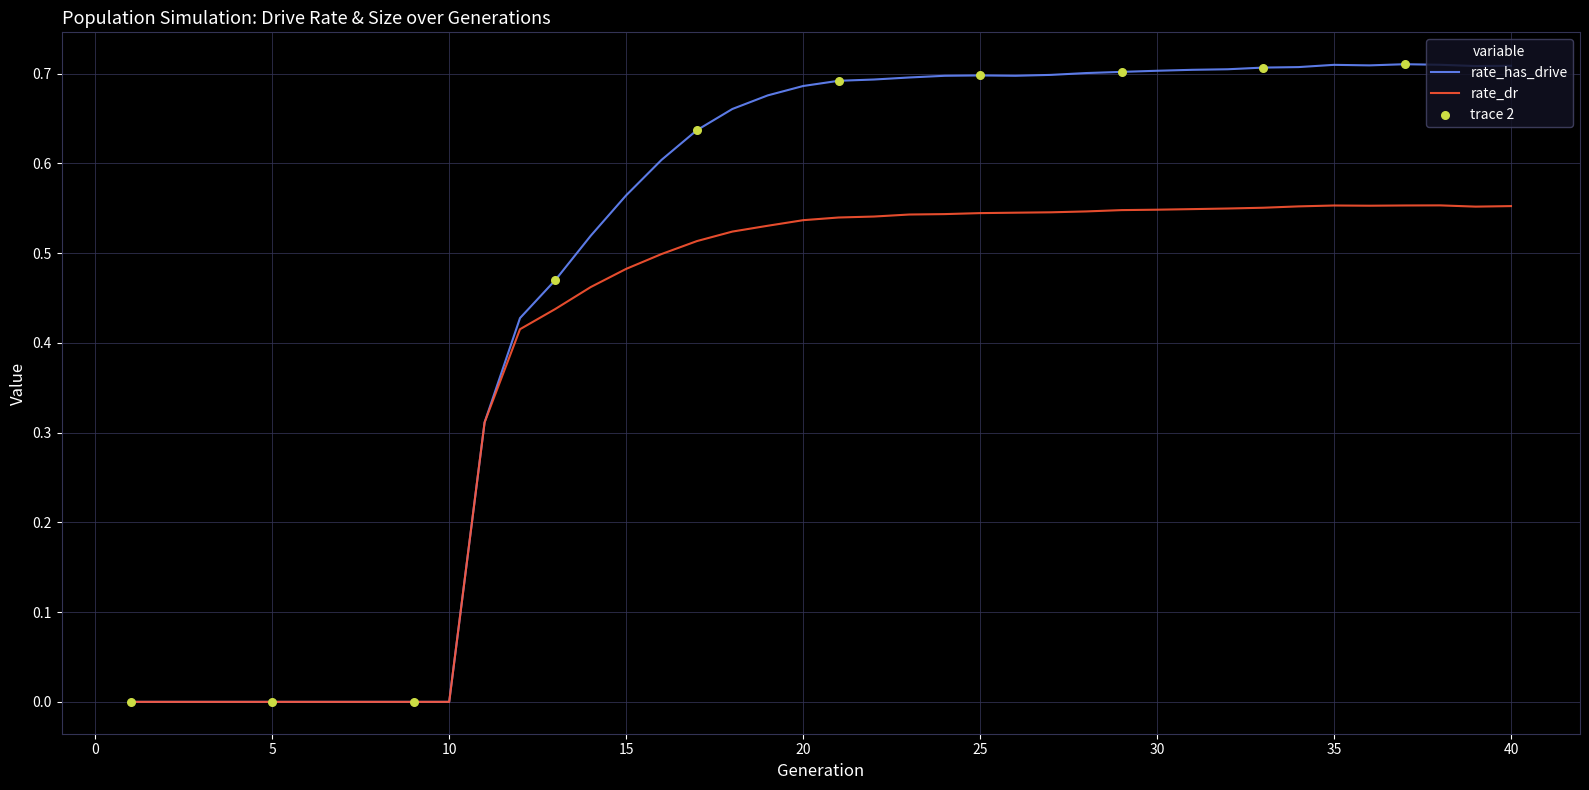

Which series has the largest total across all categories?

rate_has_drive